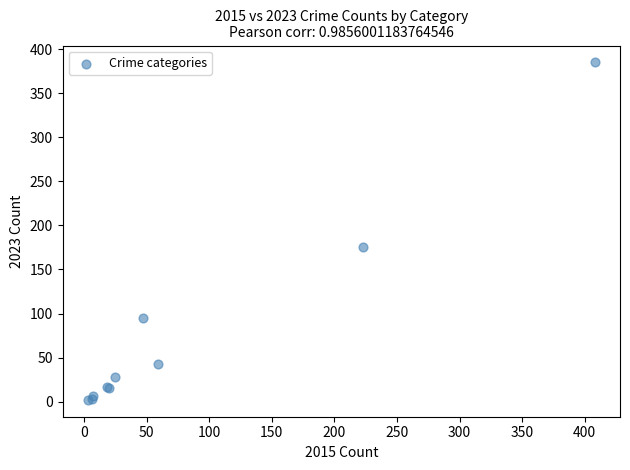

What Y value in the scatter plot is closest to 193?

175